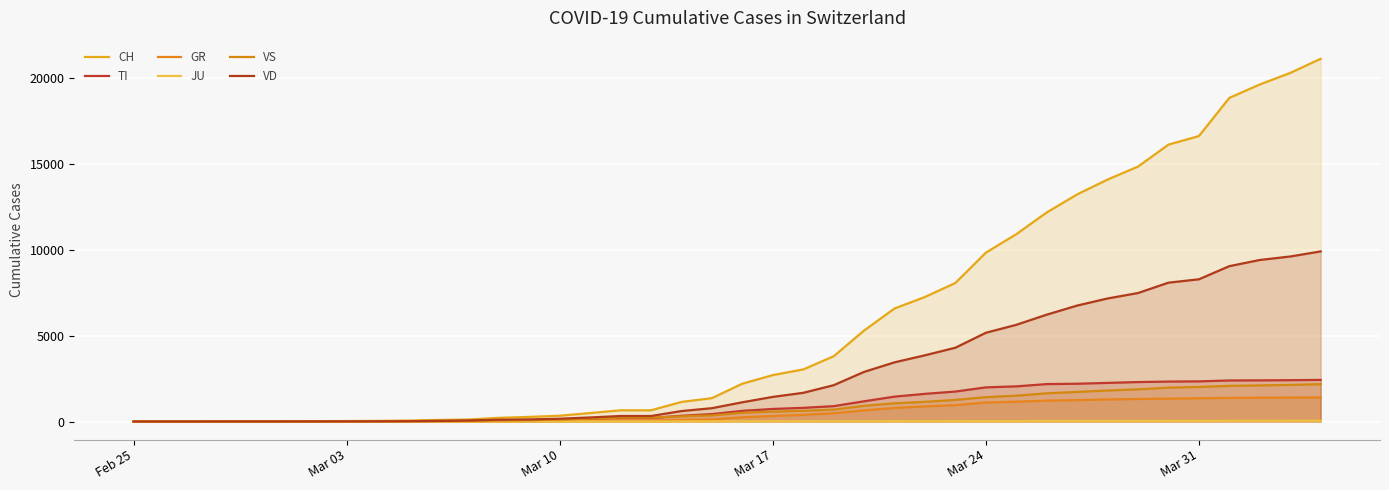

What is the value of the TI point at the 24th from the left?

893